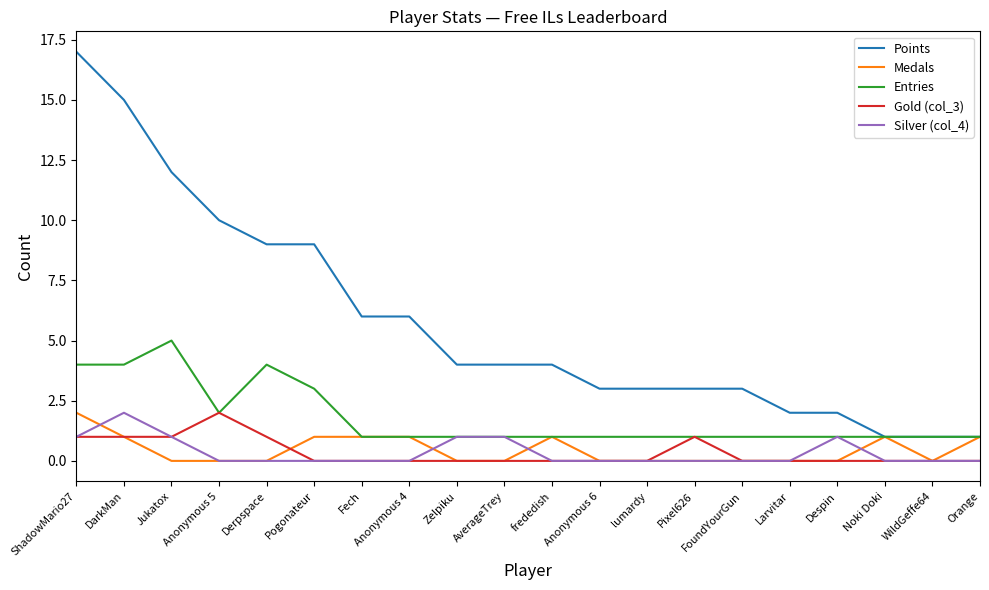

What is the sum of the Gold (col_3) values at AverageTrey and Jukatox?

1